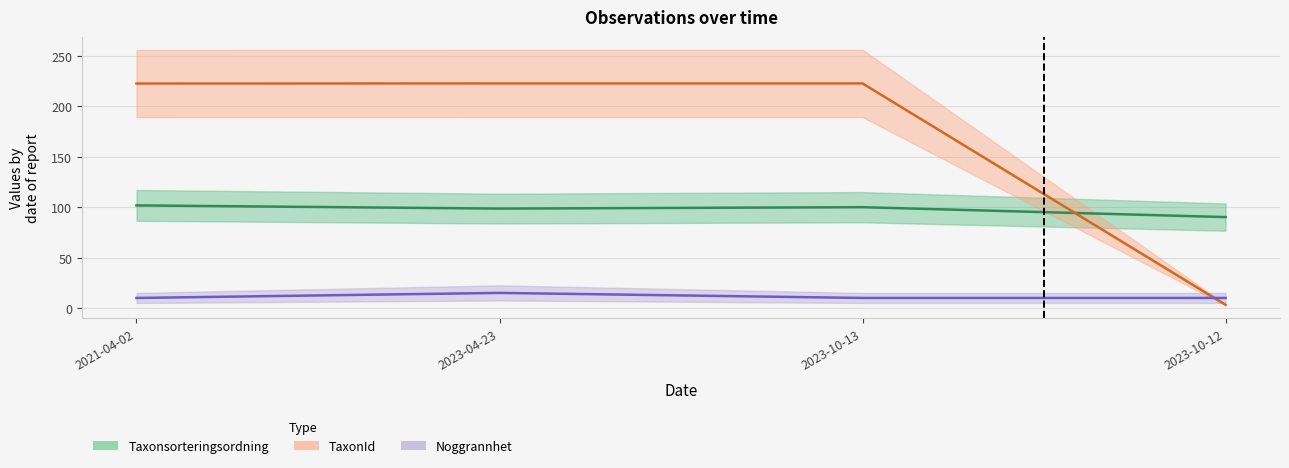

Rank the series by their maximum value, from highest to lowest.

TaxonId, Taxonsorteringsordning, Noggrannhet